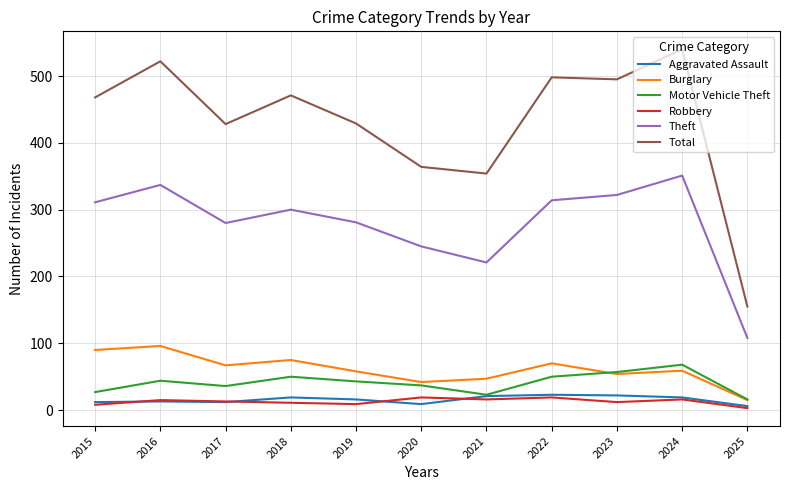

Read the Robbery value at 2021, to the nearest 10.

20